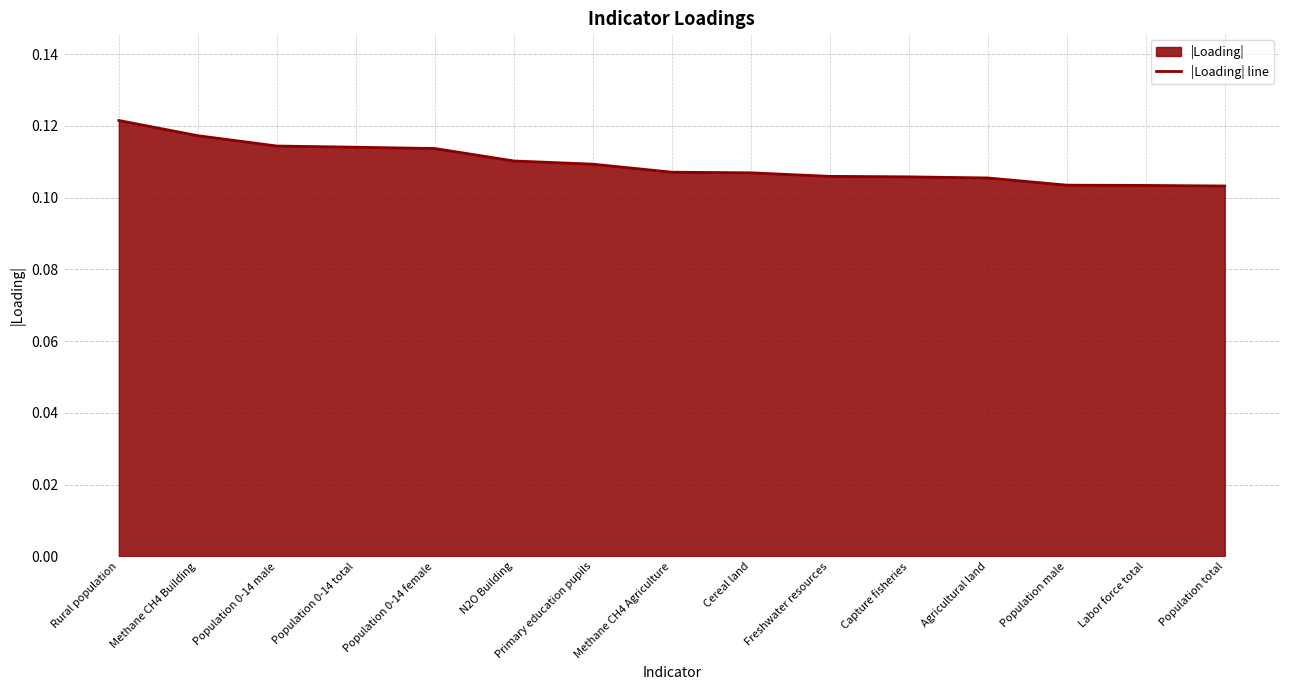

Read the value at Freshwater resources.

0.1